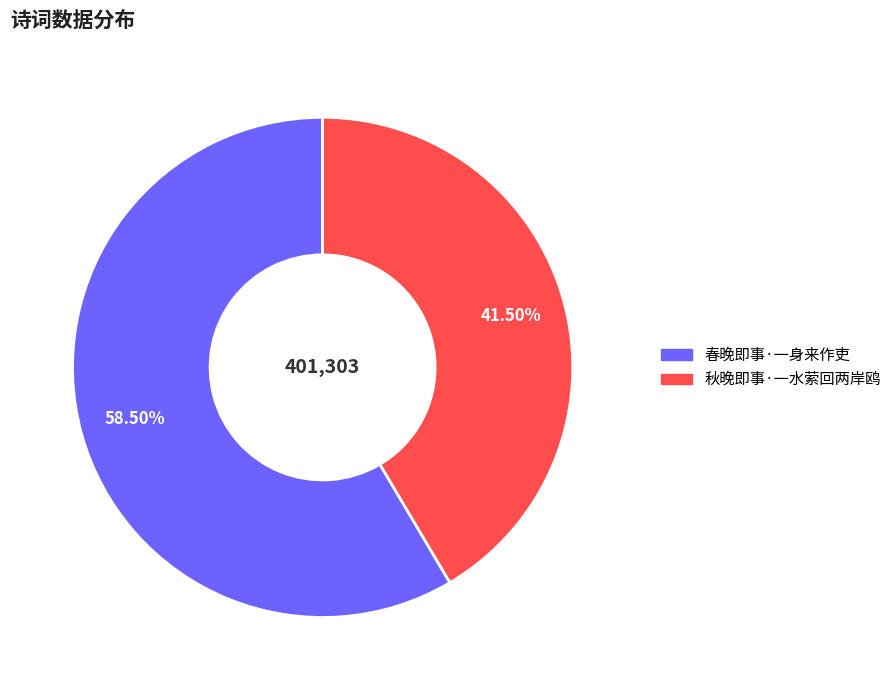

To the nearest percent, what is the difference between the 秋晚即事·一水萦回两岸鸥 and 春晚即事·一身来作吏 slice percentages?

17%